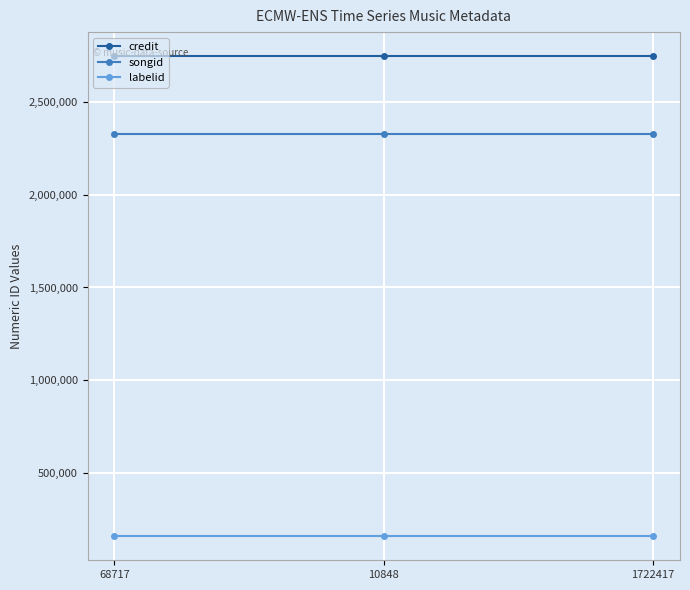

Reading right to left, list all the values displayed in this chart.

credit: 2746949	2746949	2746949
songid: 2324807	2324807	2324807
labelid: 159191	159191	159191